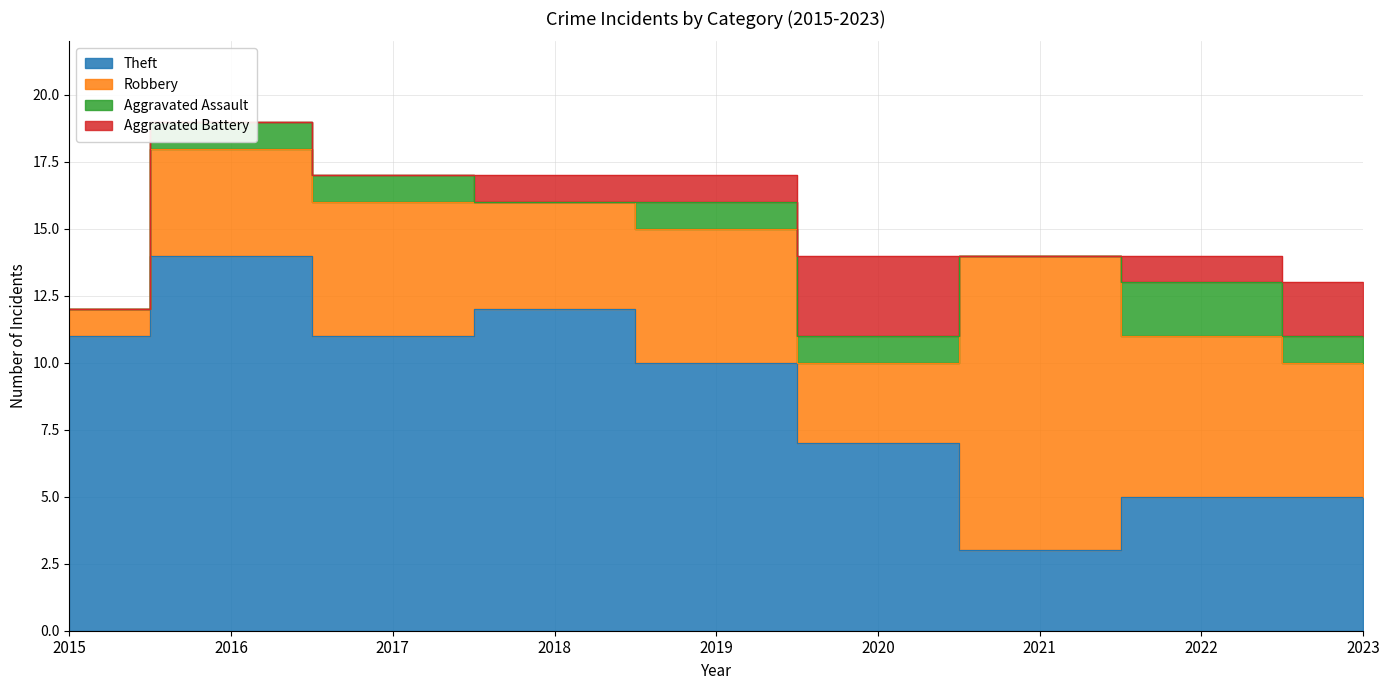

True or false: Robbery has a value of 6 at 2022.

True